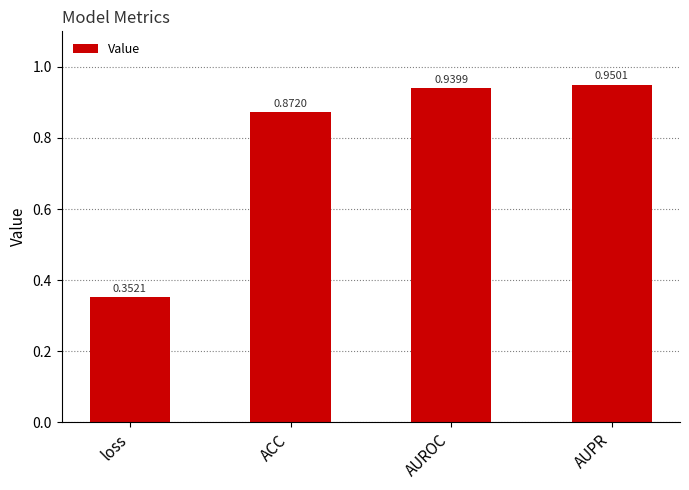

What is the sum of all values?

3.1